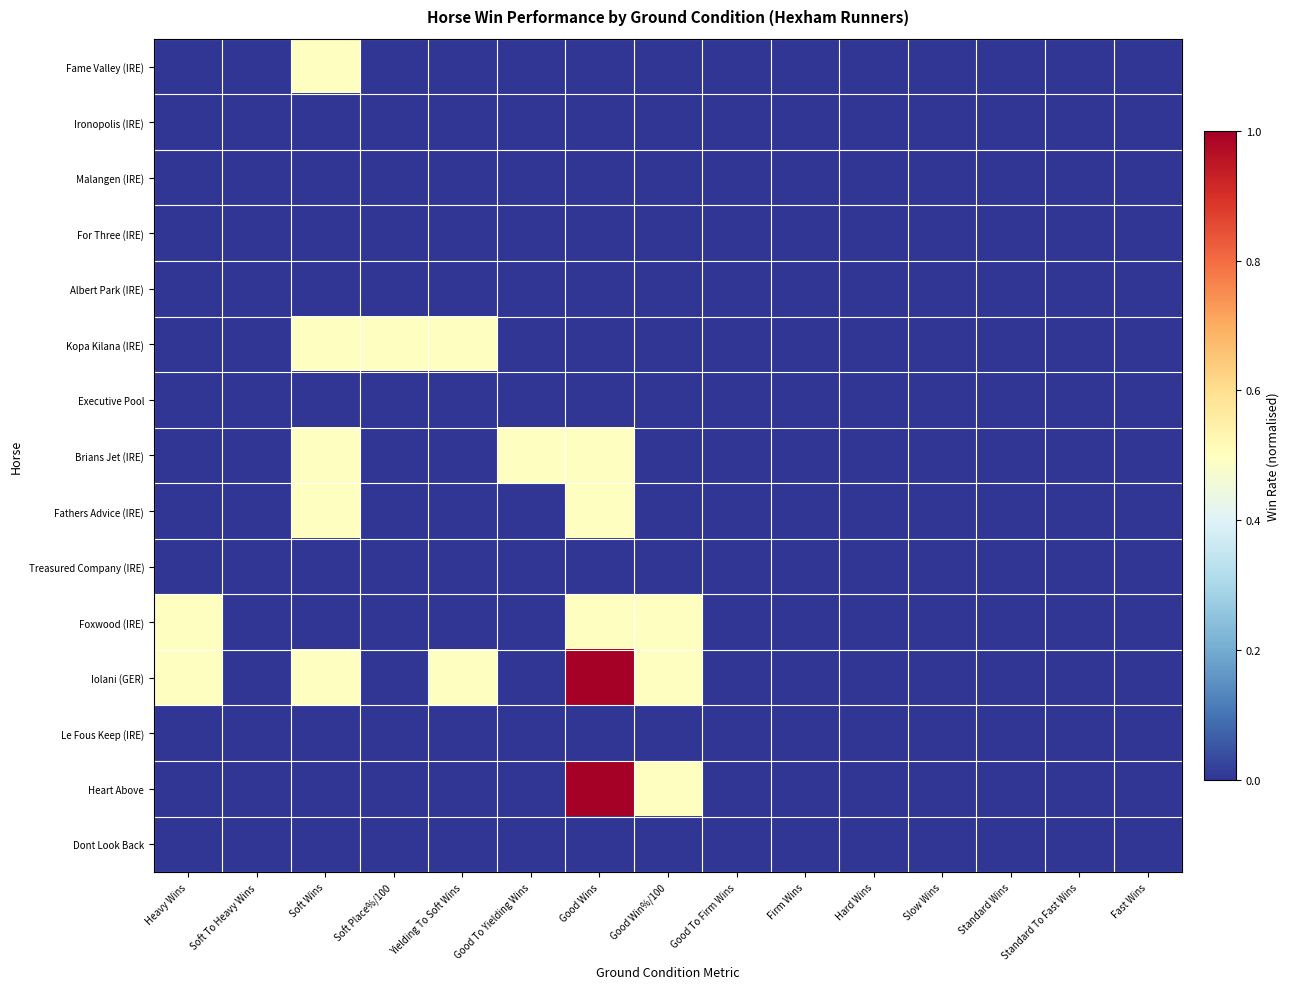

List the series in order of their peak value, lowest first.

Ironopolis (IRE), Malangen (IRE), For Three (IRE), Albert Park (IRE), Executive Pool, Treasured Company (IRE), Le Fous Keep (IRE), Dont Look Back, Fame Valley (IRE), Kopa Kilana (IRE), Brians Jet (IRE), Fathers Advice (IRE), Foxwood (IRE), Iolani (GER), Heart Above